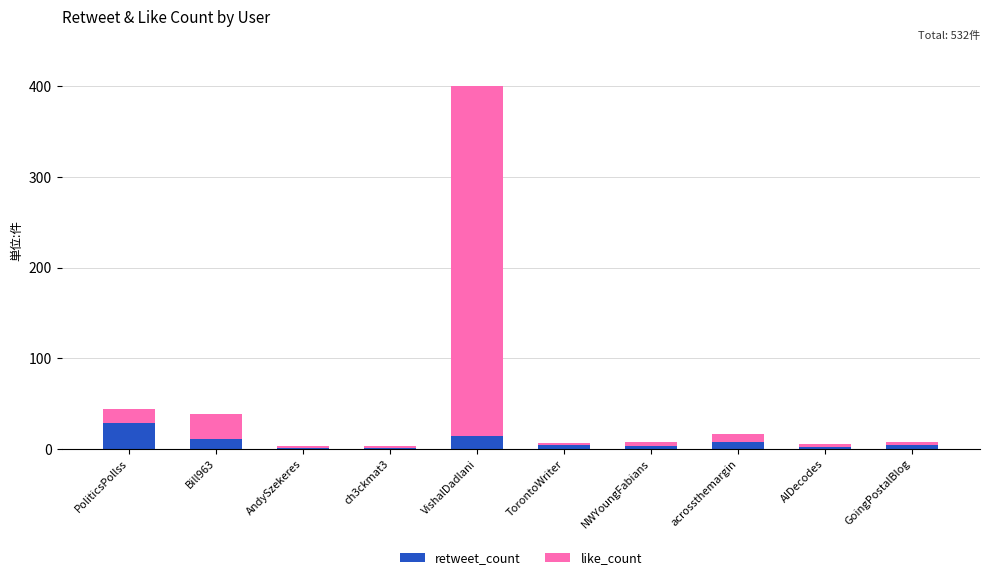

What are all the series names shown in the legend?

retweet_count, like_count